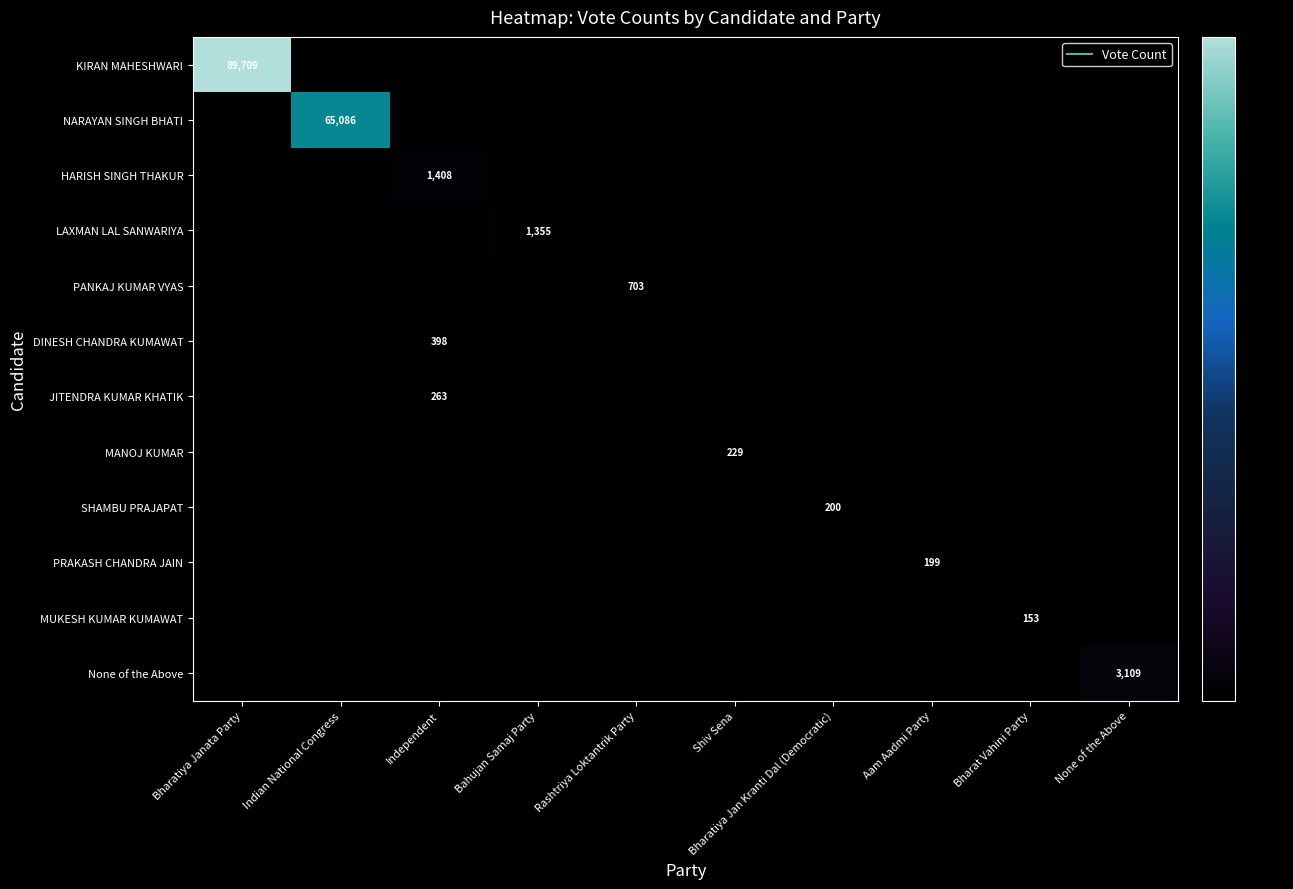

What is the greatest value displayed?

89709